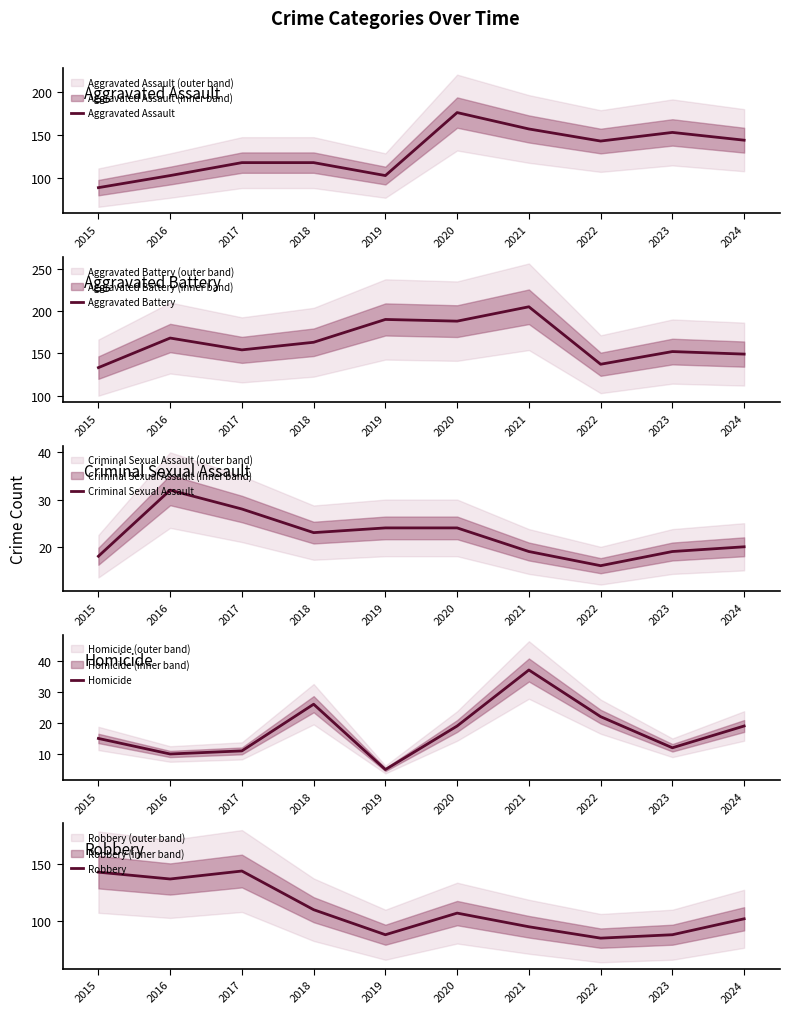

At which category is the sum across all series the highest?

2020